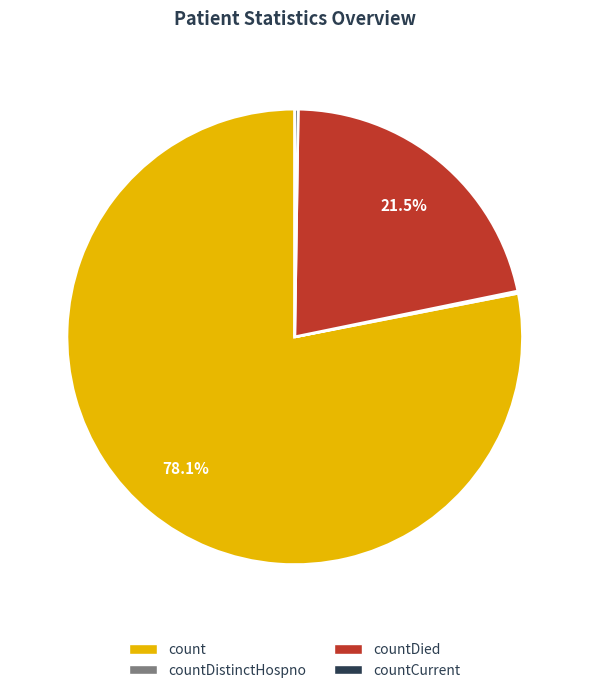

Which category has the biggest portion of the pie?

count